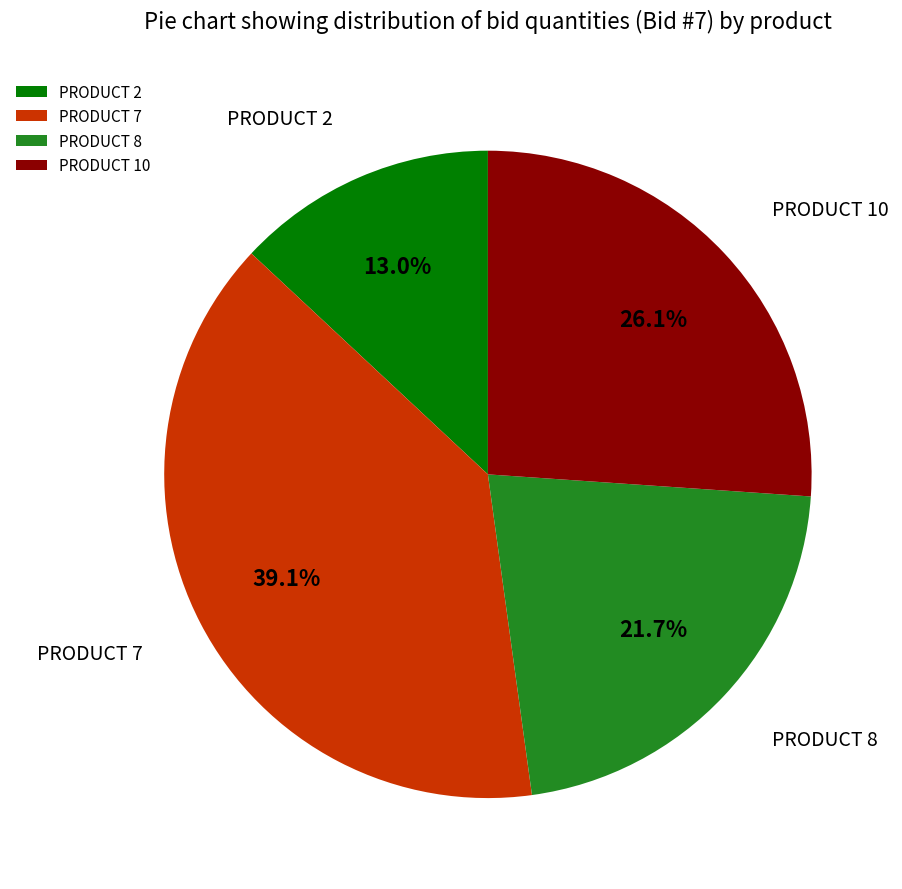

Combined, what portion of the pie is PRODUCT 10 and PRODUCT 8?

47.8%